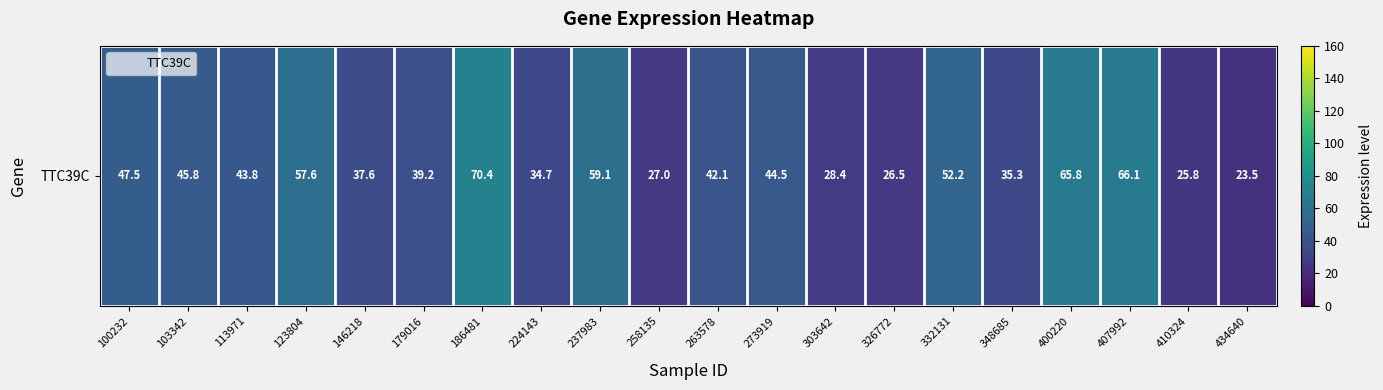

Rank the categories by value from lowest to highest.

434640, 410324, 326772, 258135, 303642, 224143, 348685, 146218, 179016, 263578, 113971, 273919, 103342, 100232, 332131, 123804, 237983, 400220, 407992, 186481